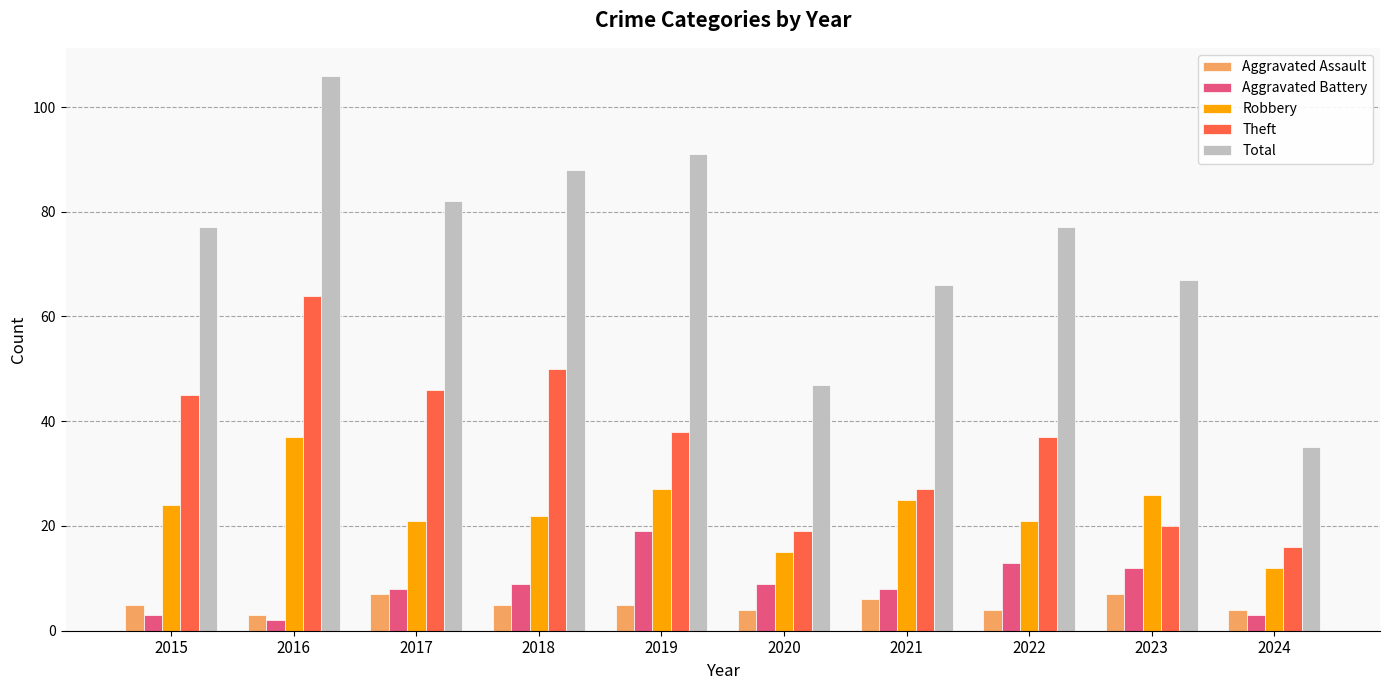

Does the chart contain stacked bars?

No